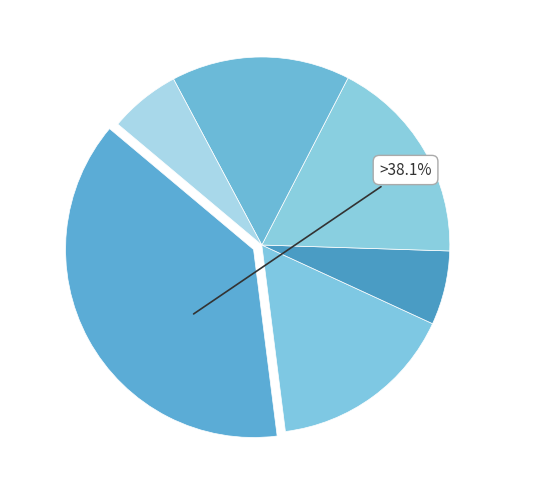

How many slices are in this pie chart?

6